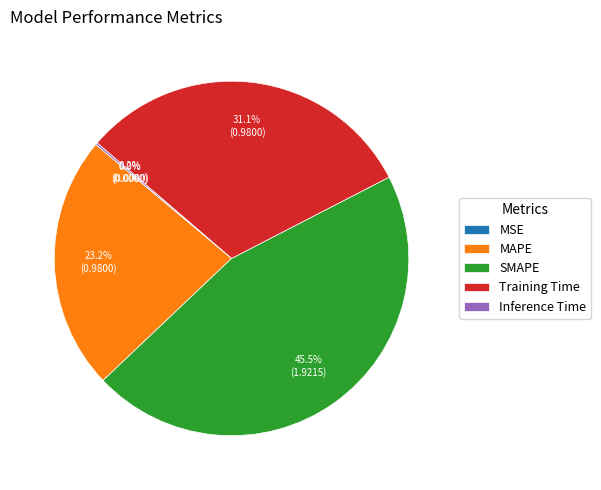

What portion of the pie excludes Training Time?

68.9%